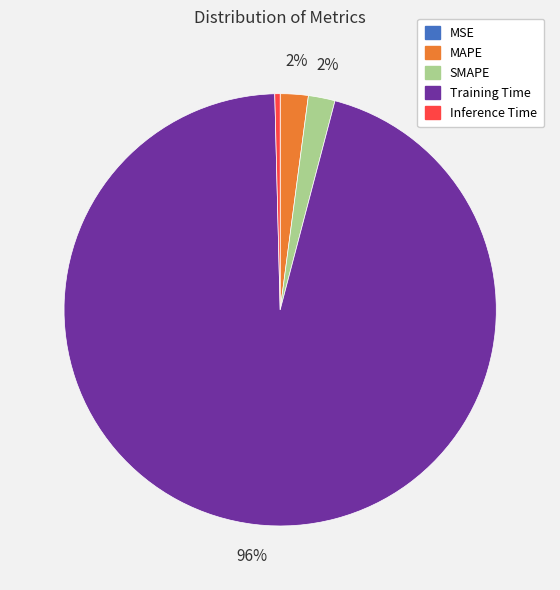

What is the majority slice?

Training Time